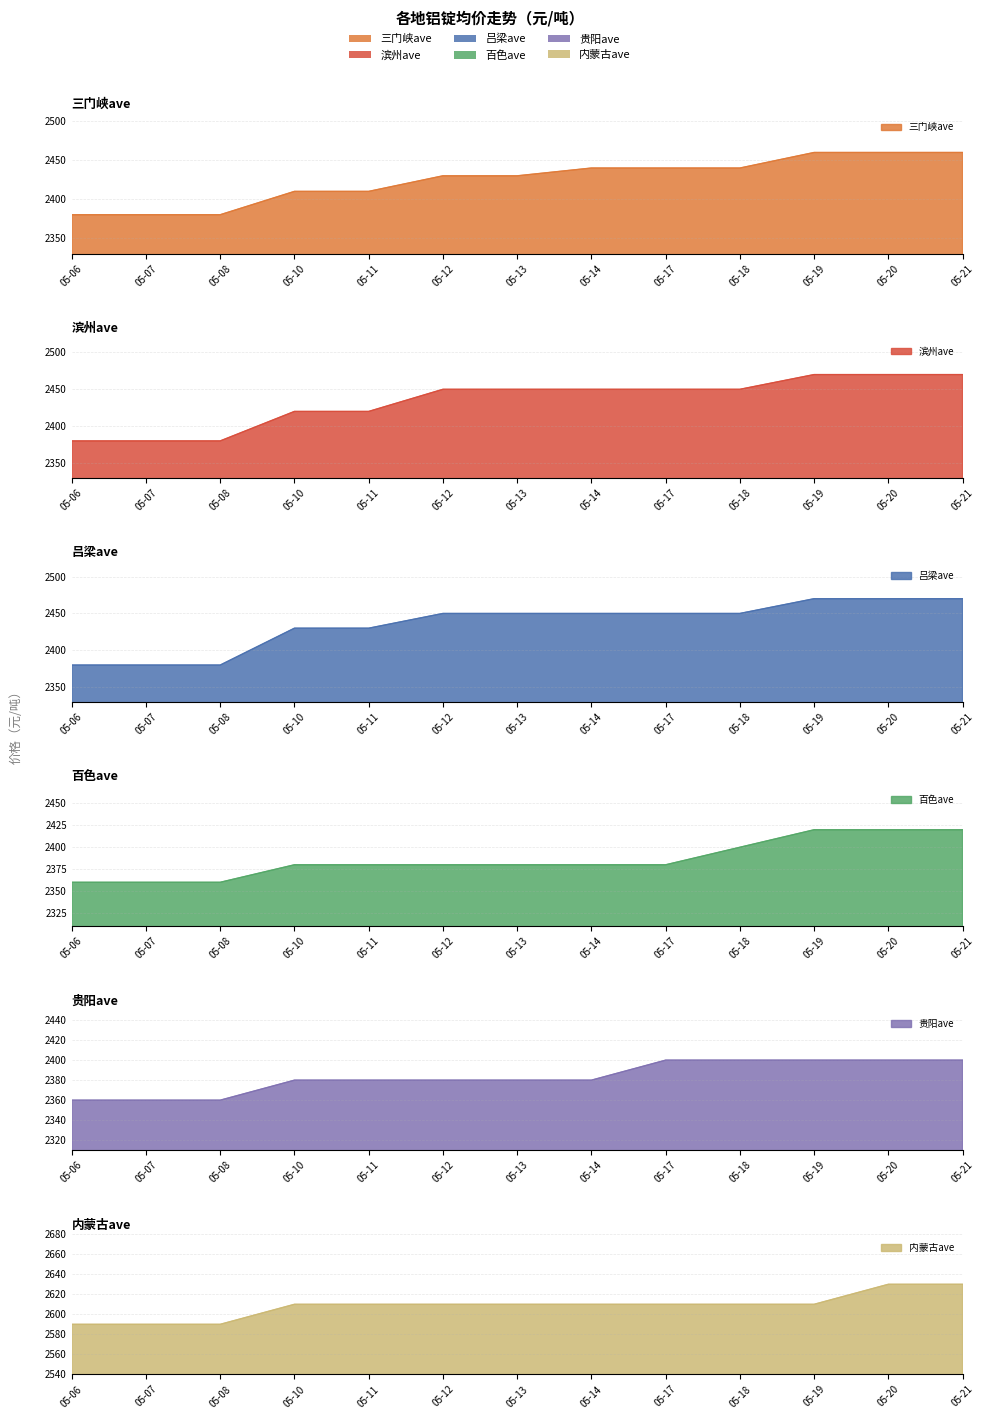

At which category is the sum across all series the highest?

05-20